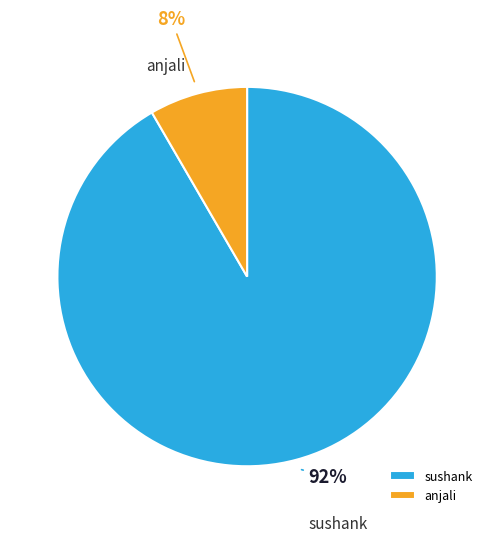

Rank the categories by value from highest to lowest.

sushank, anjali